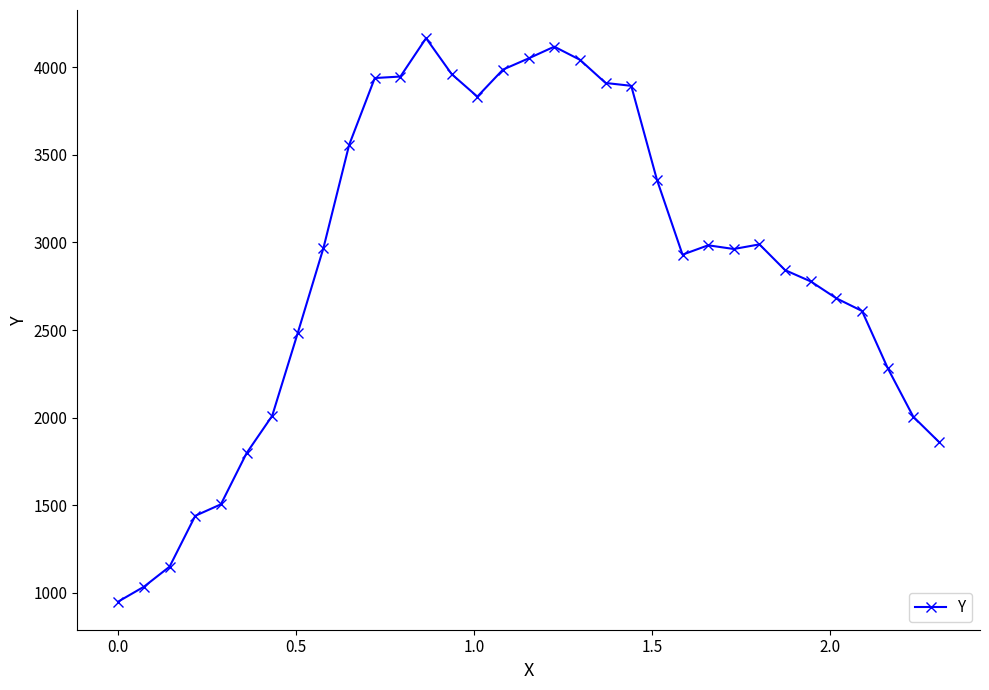

What is the average value?

2879.7